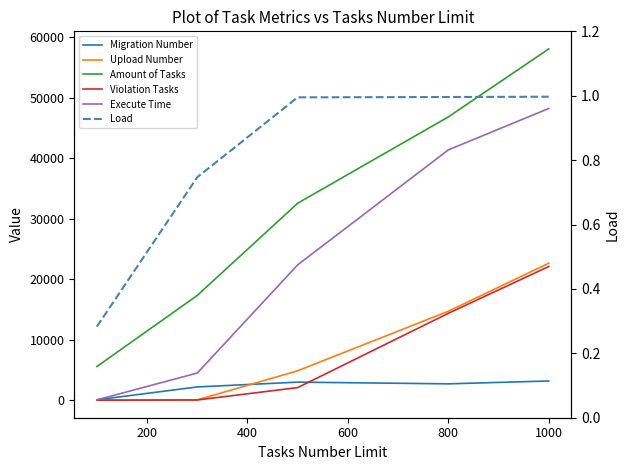

How many lines are shown in the chart?

6